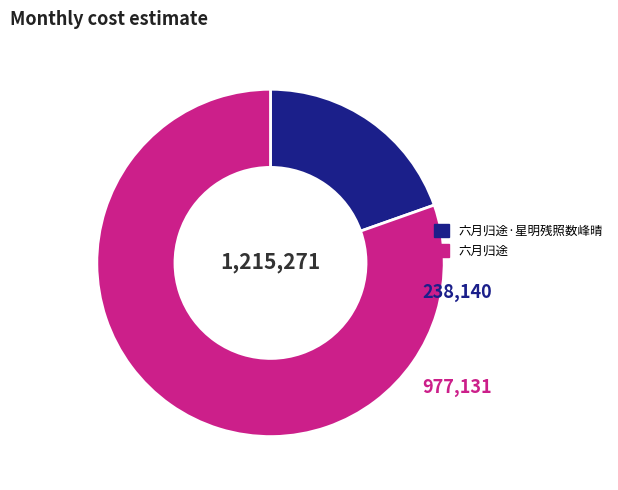

Is the sum of 六月归途 and 六月归途·星明残照数峰晴 greater than half?

Yes